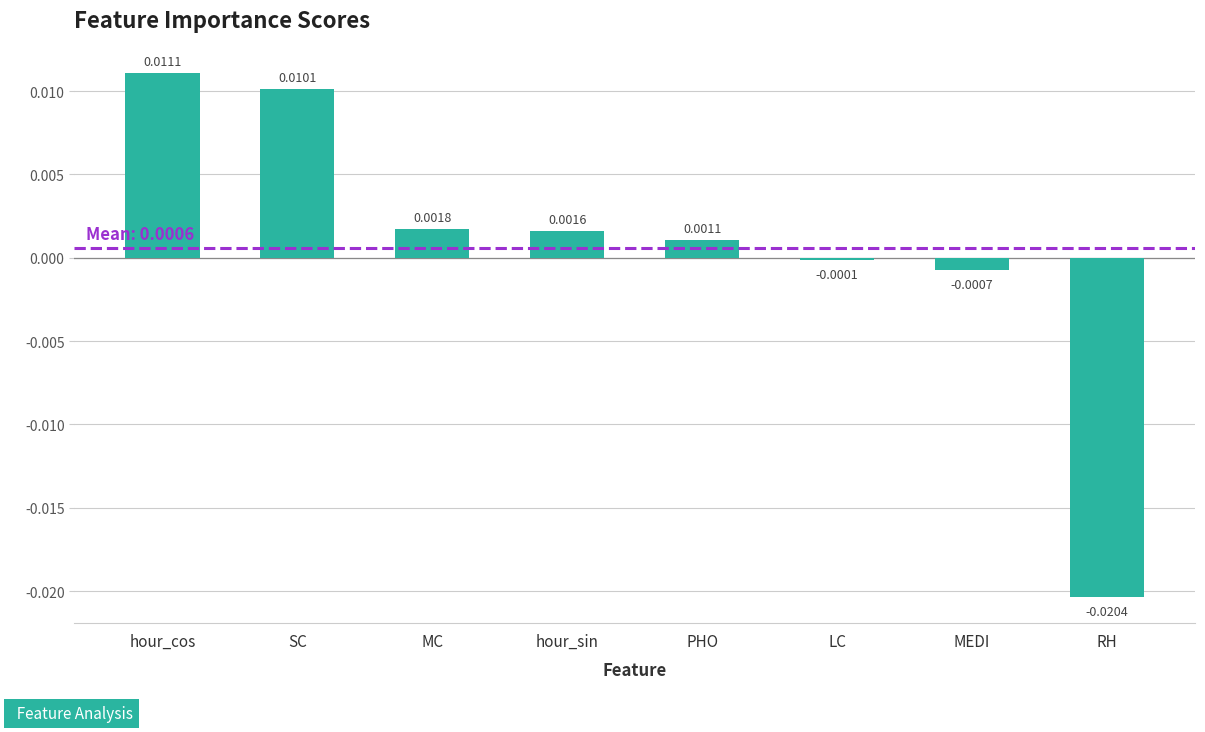

List the labels in order of value, smallest first.

RH, MEDI, LC, PHO, hour_sin, MC, SC, hour_cos